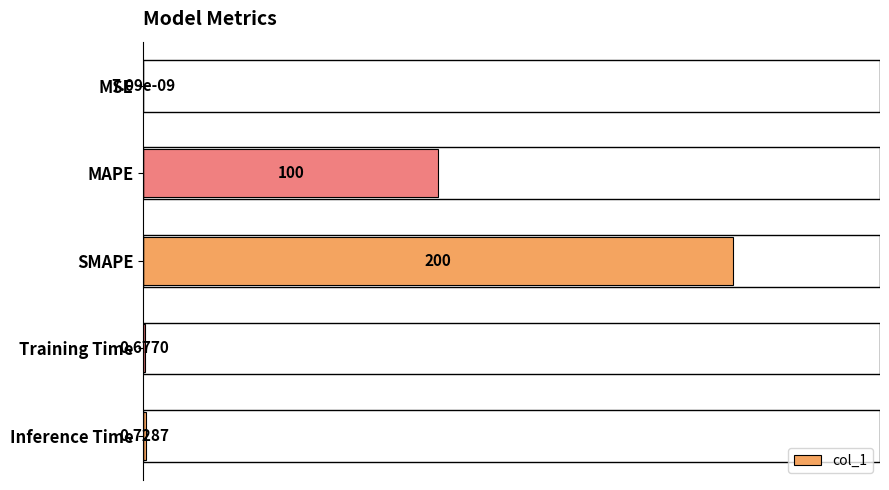

At which label is the value closest to 100?

MAPE